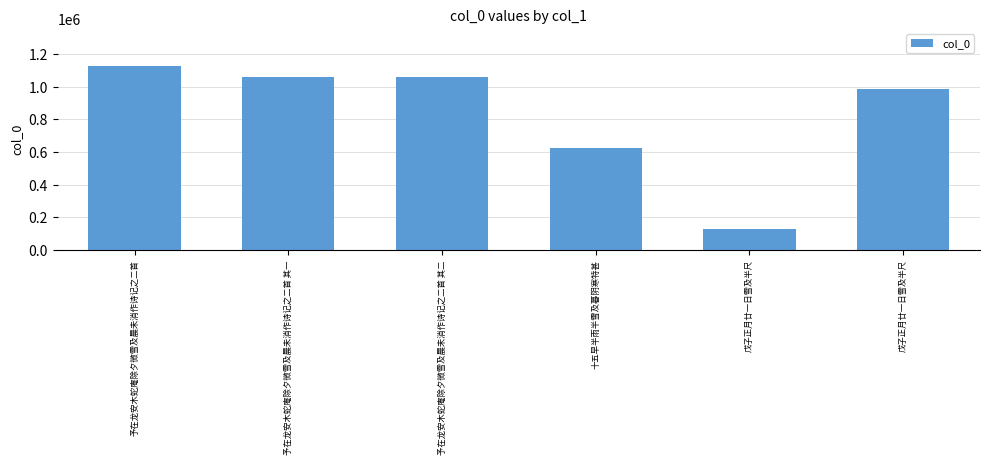

How many data points are less than 1063622?

3